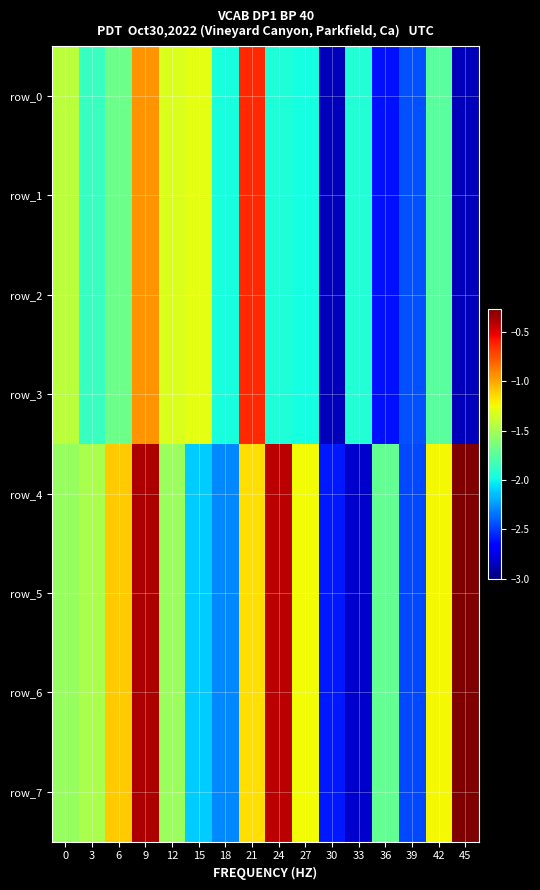

At how many categories does at least one series exceed -2?

14